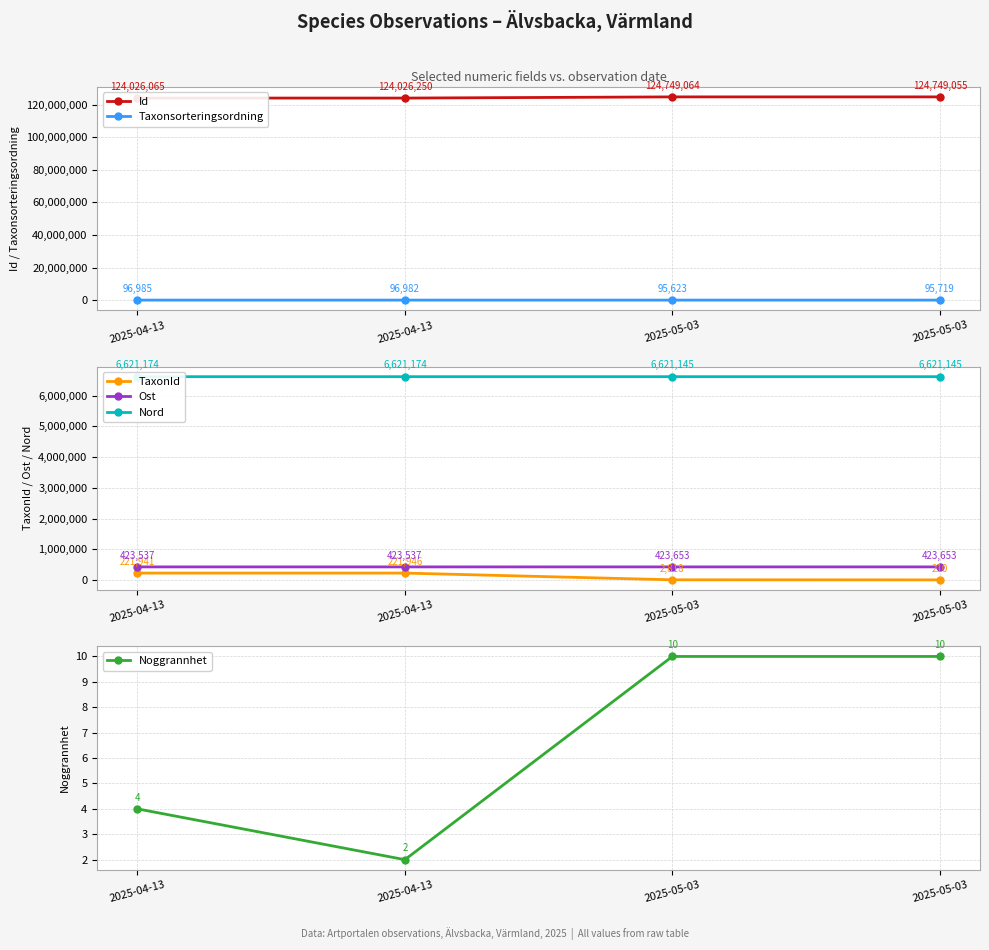

What is the difference between the highest and lowest values at 2025-04-13?

124026061